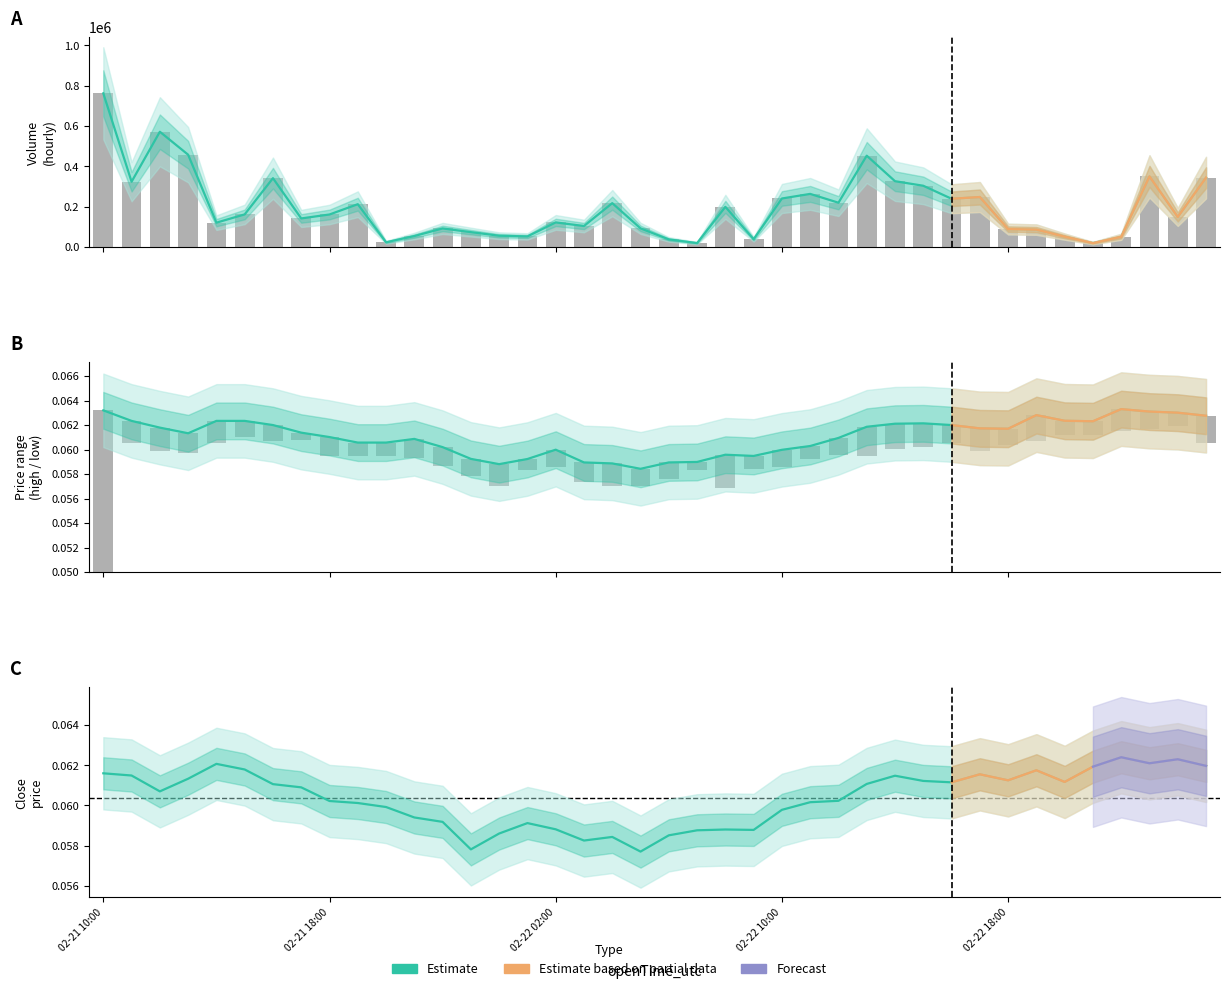

Read the close value at 2022-02-22 04:00.

0.1